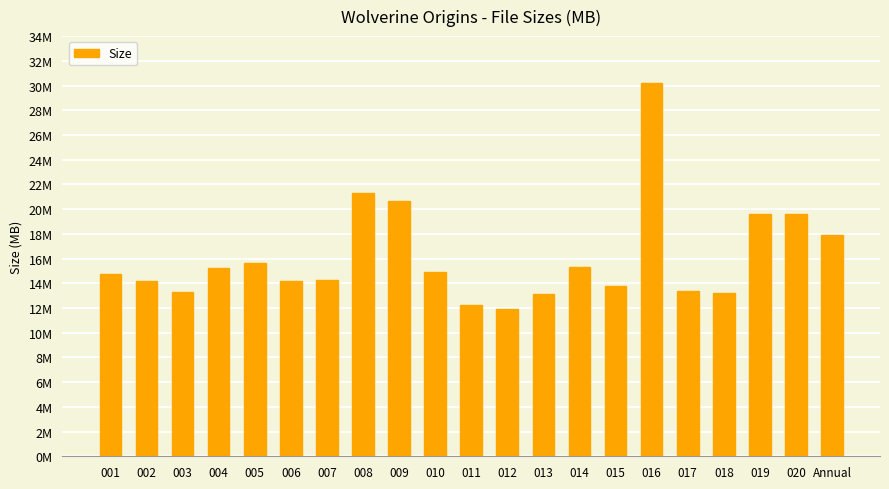

What is the value of the 3rd bar from the left?

13.3